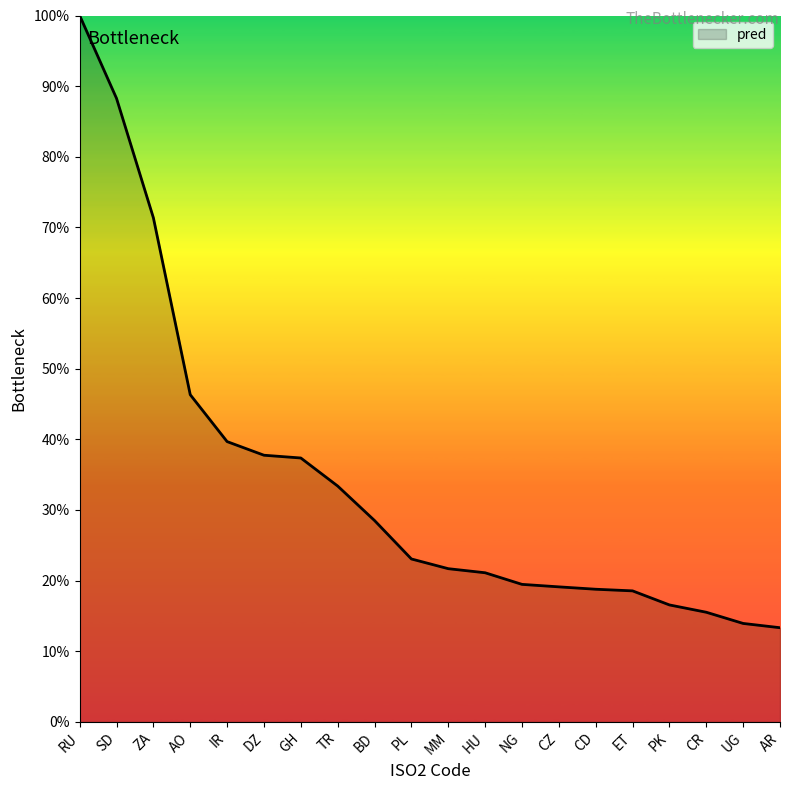

The chart shows a value of 0.9 at SD. True or false?

True